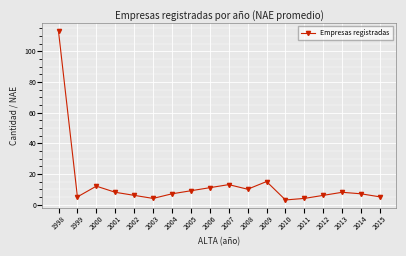

What is the minimum value shown in the chart?

3